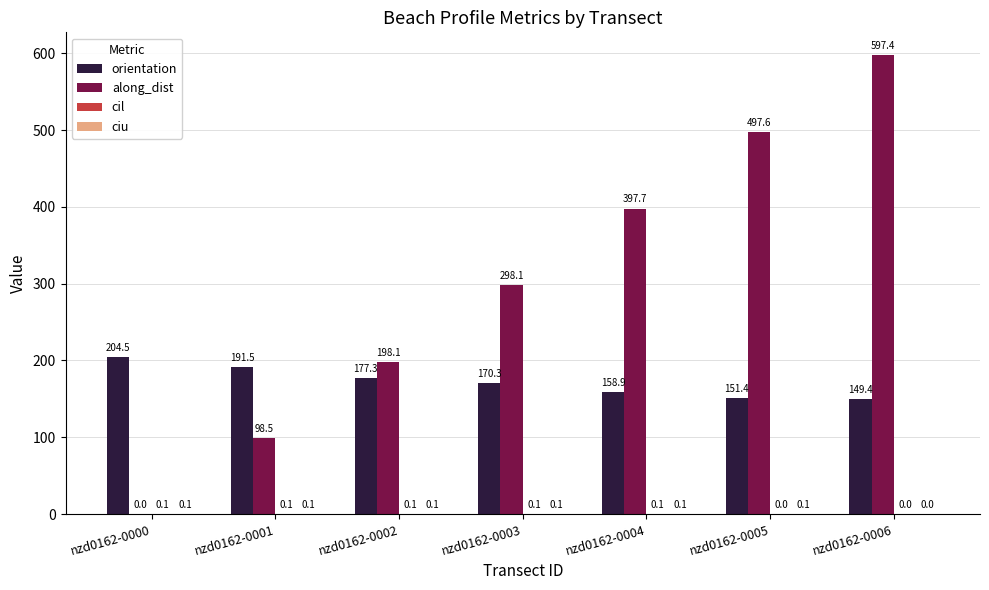

The value of along_dist at nzd0162-0006 is 938.9. True or false?

False